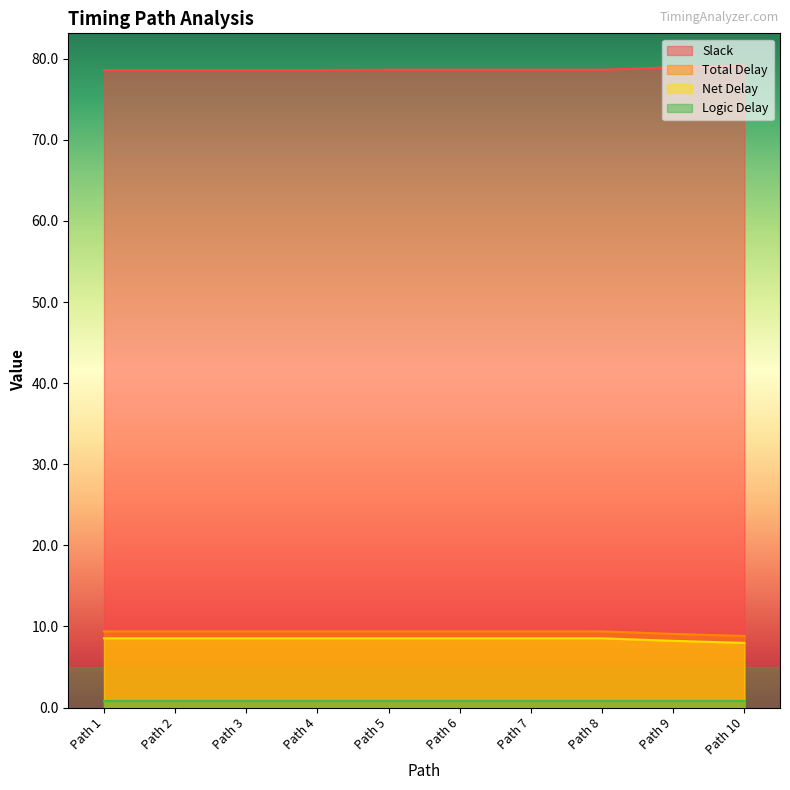

At which label does Total Delay reach its peak?

Path 1